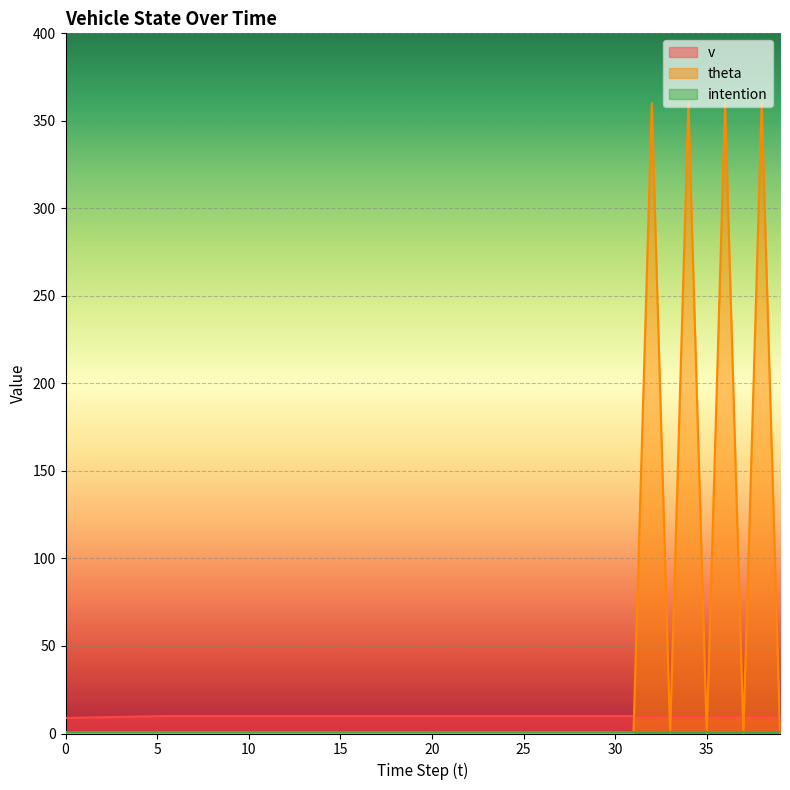

What is the value of the v point at the 18th from the left?

10.0